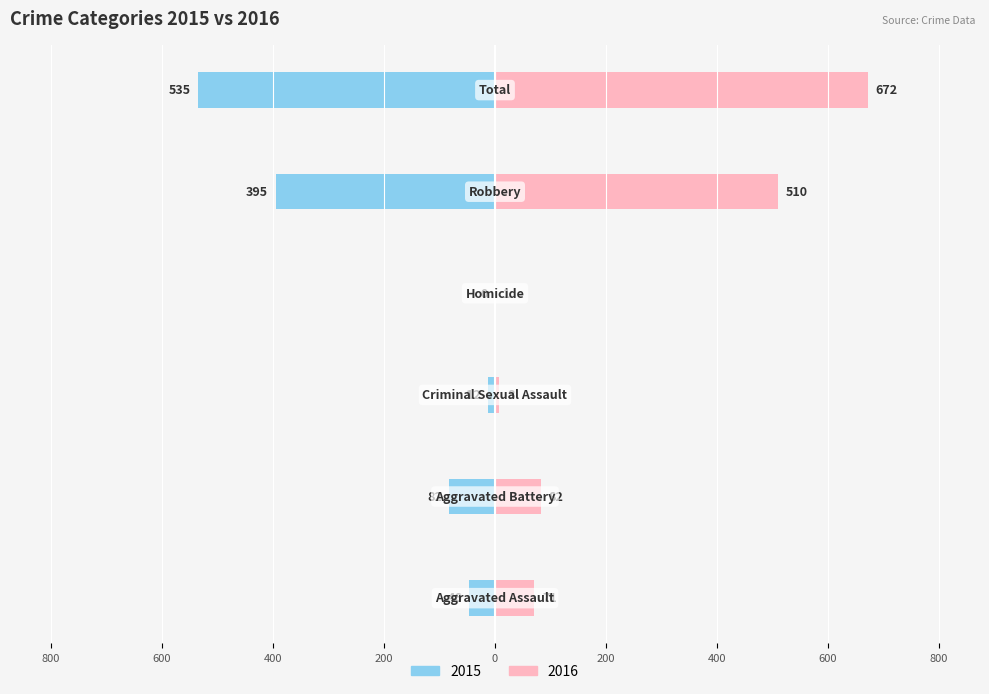

What is the smallest value displayed?

-535